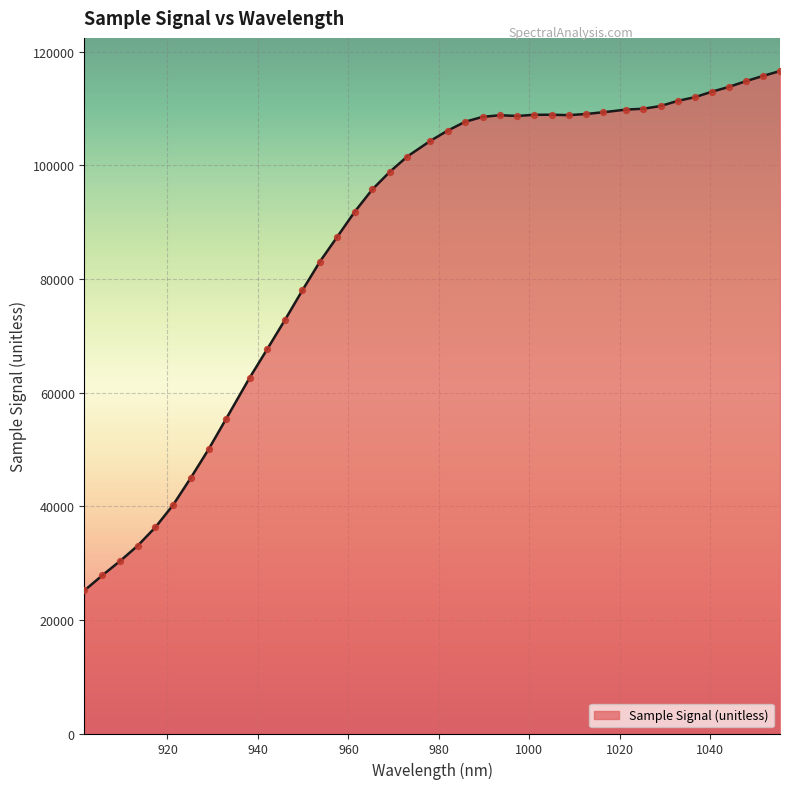

What is the minimum value shown in the chart?

25175